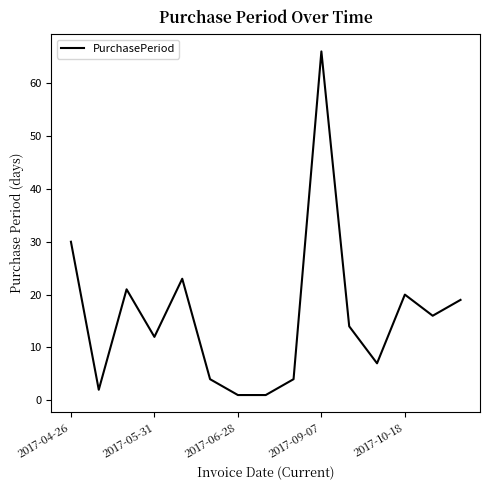

What is the difference between the maximum and minimum values?

65